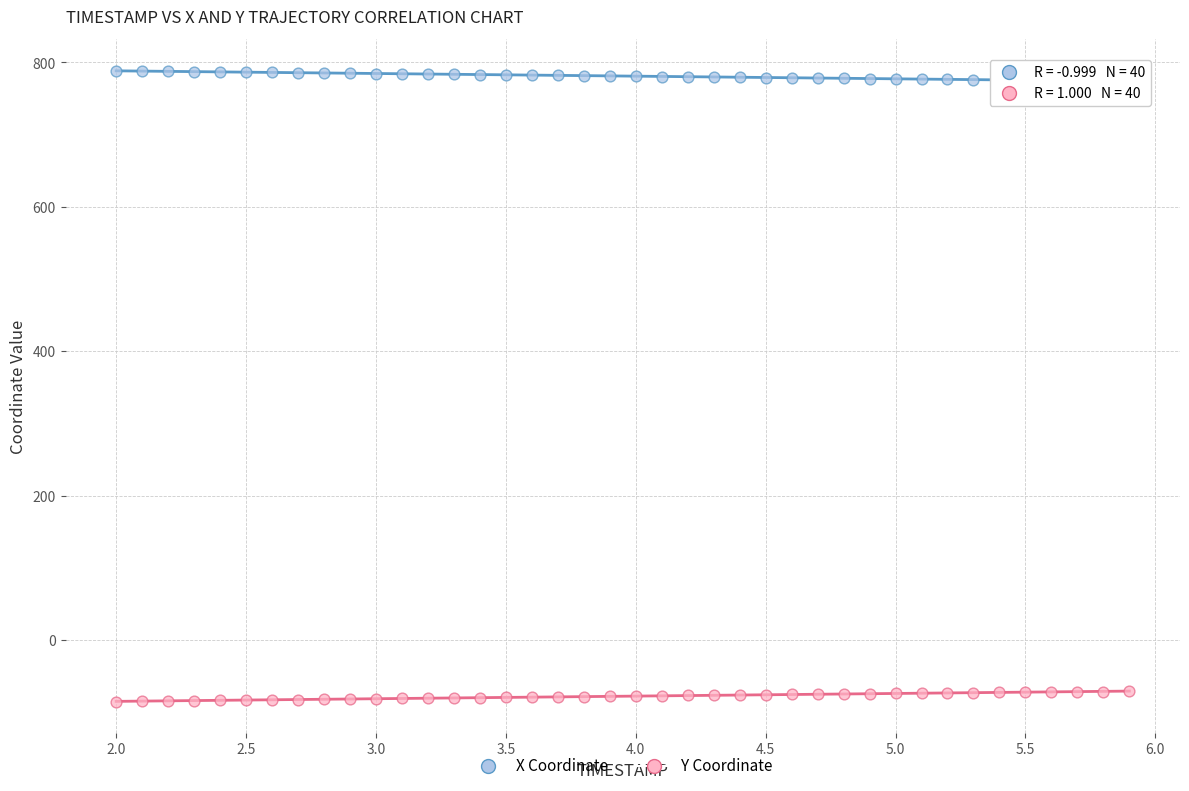

Which series reaches the maximum Y coordinate?

X Coordinate